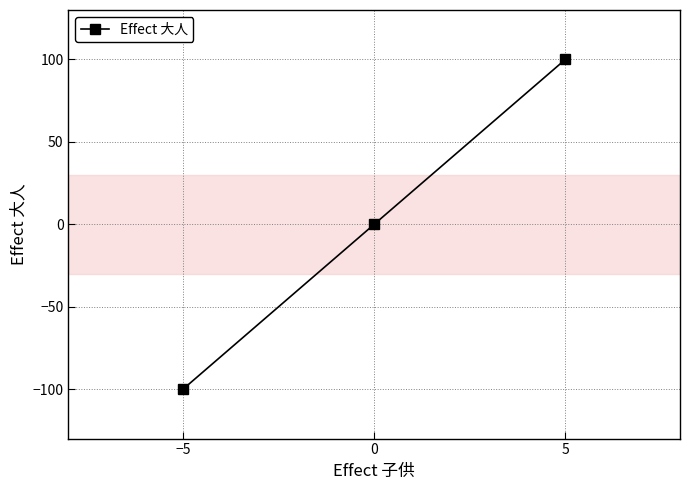

At which category does the chart reach its peak across all series?

5